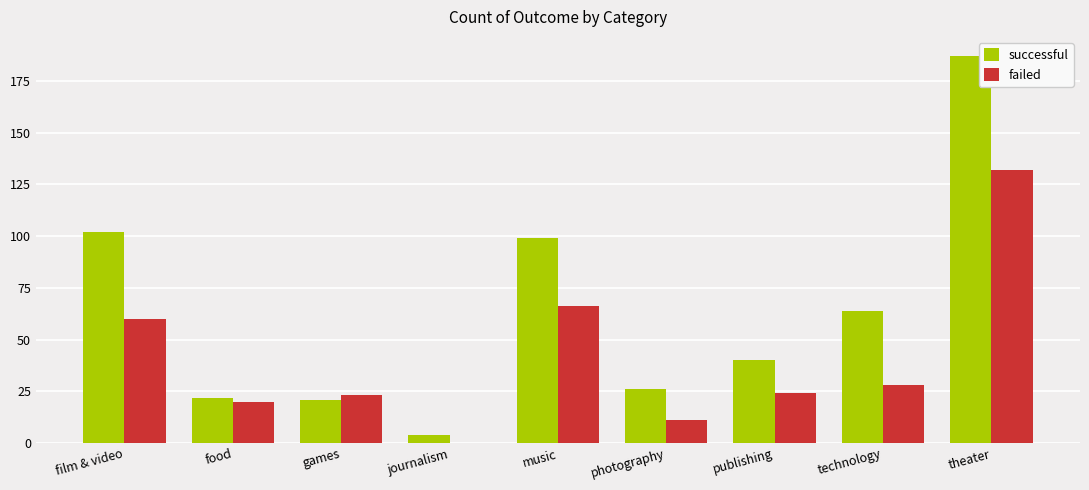

At which category is the sum across all series the highest?

theater